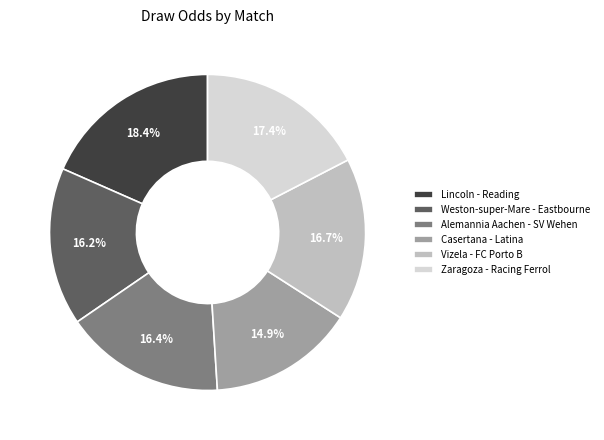

To the nearest percent, what is the combined percentage of Zaragoza - Racing Ferrol and Weston-super-Mare - Eastbourne?

34%